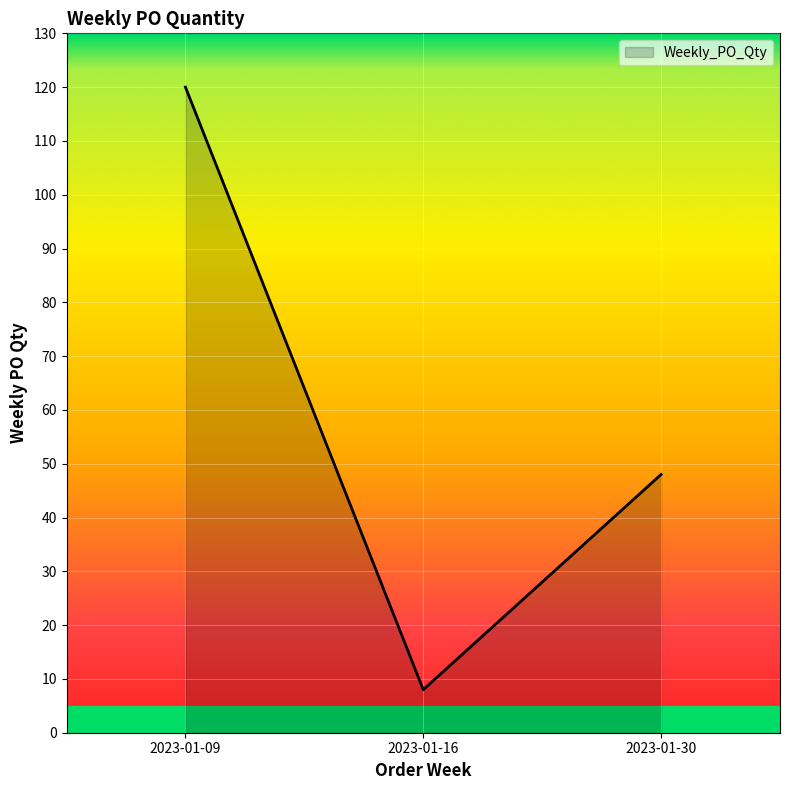

List the labels in order of value, largest first.

2023-01-09, 2023-01-30, 2023-01-16